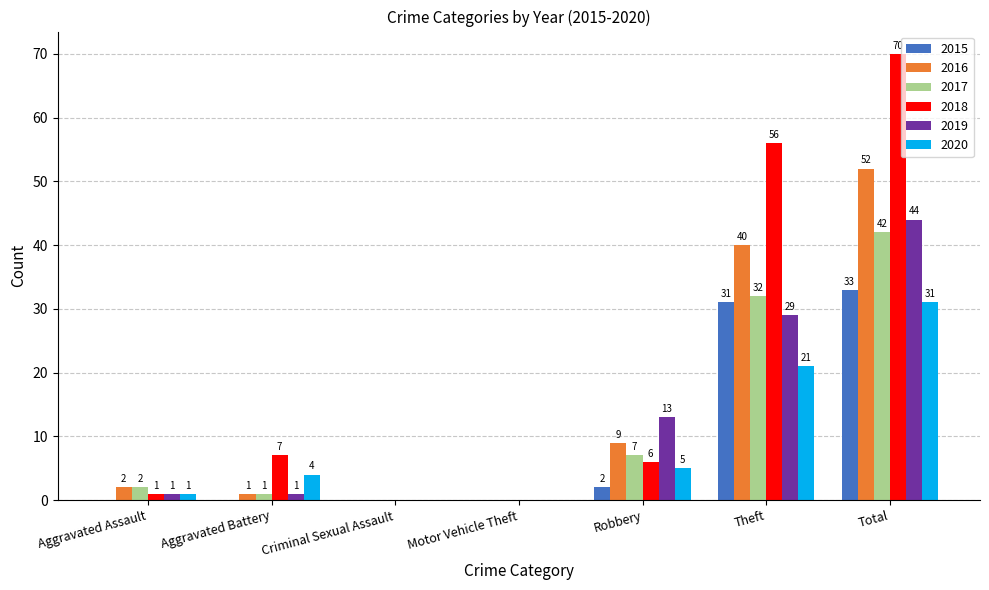

The 2015 series shows 31 at Theft. True or false?

True